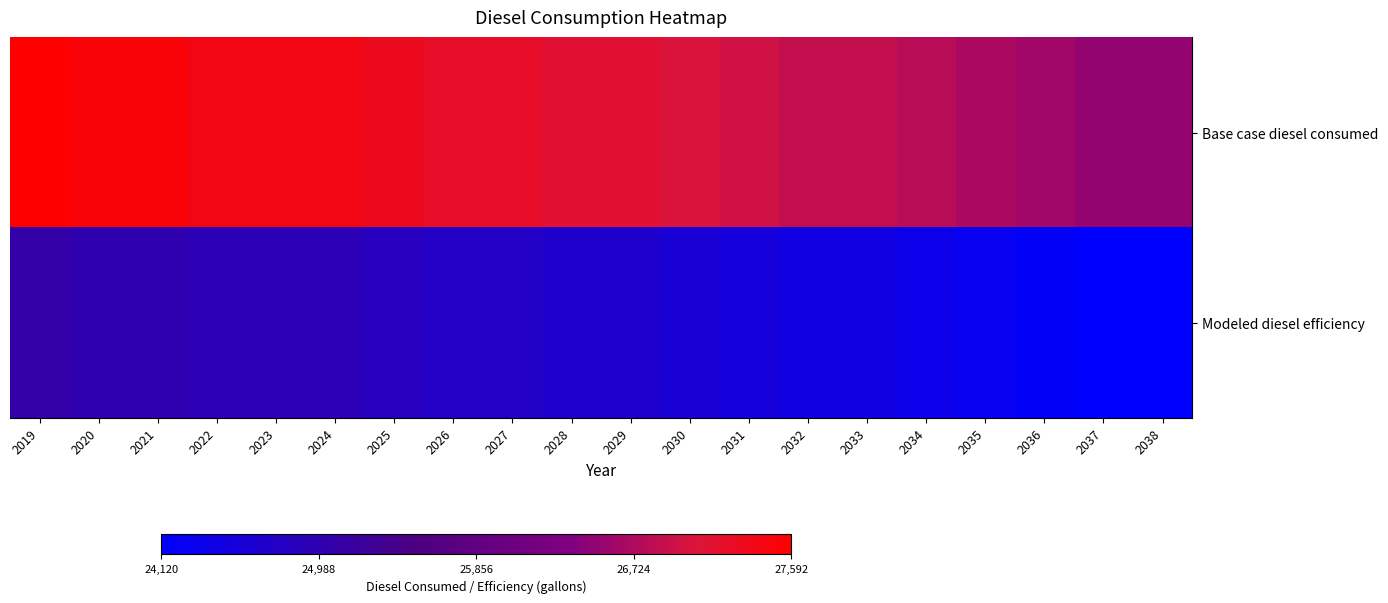

How many series are shown in this chart?

2